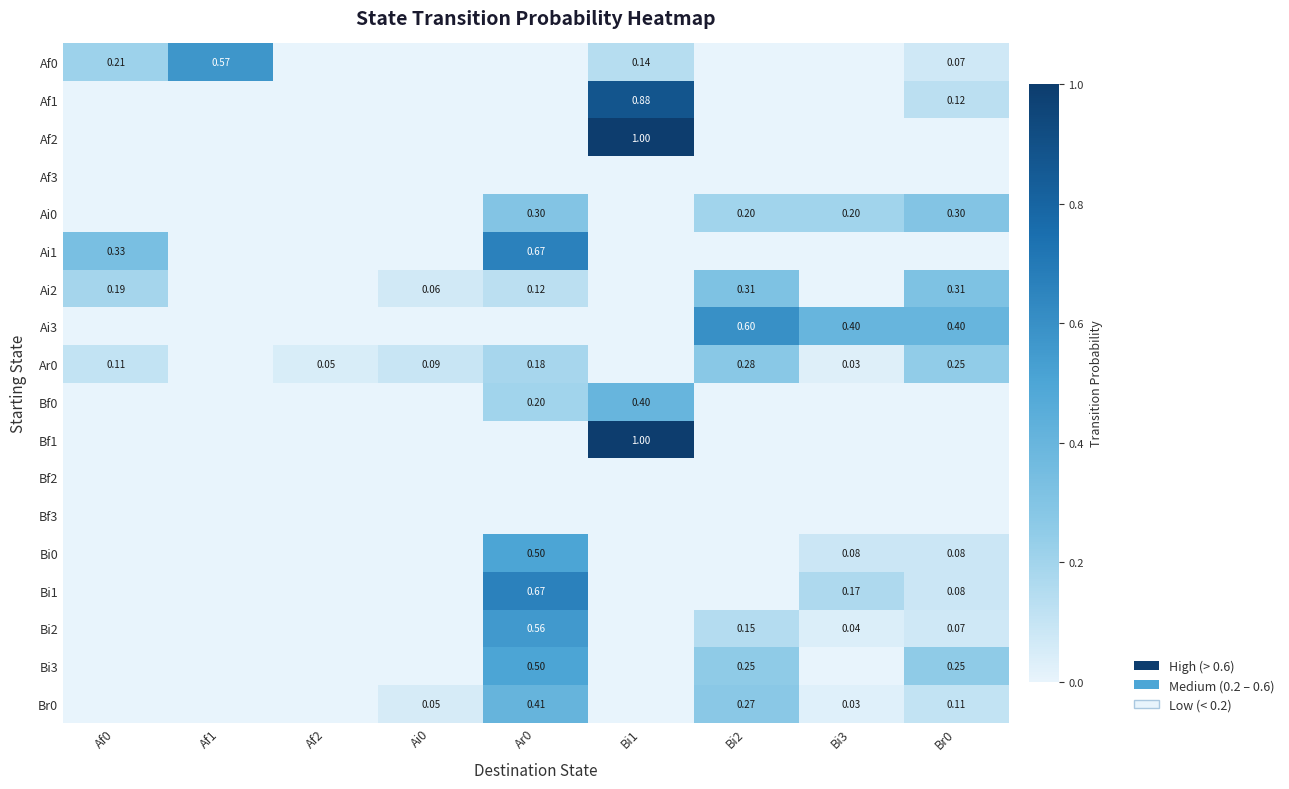

How many series are shown in this chart?

18